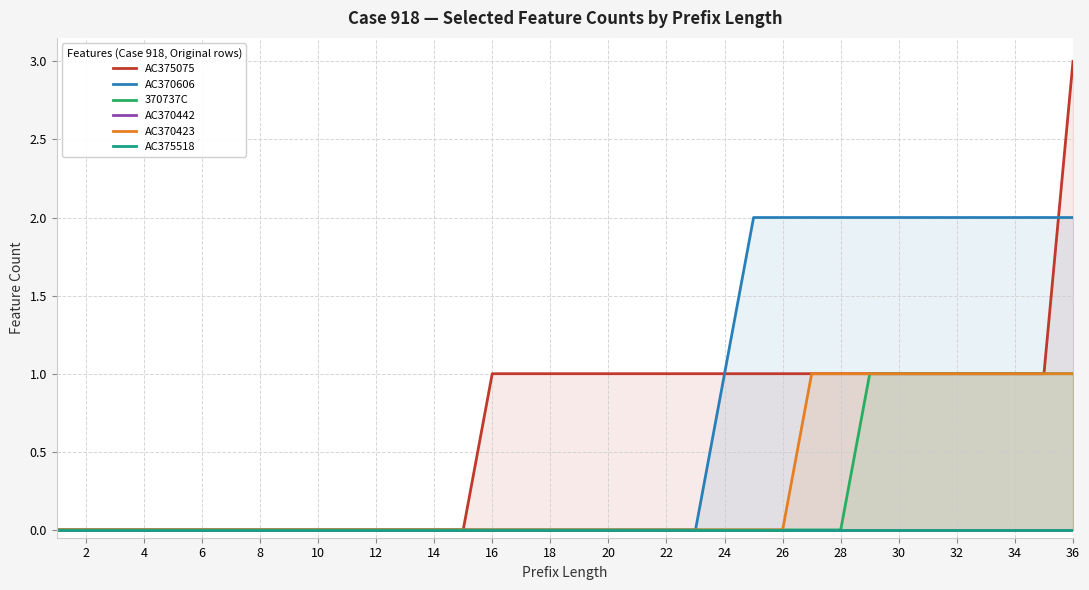

The AC370606 series shows -1 at 6. True or false?

False